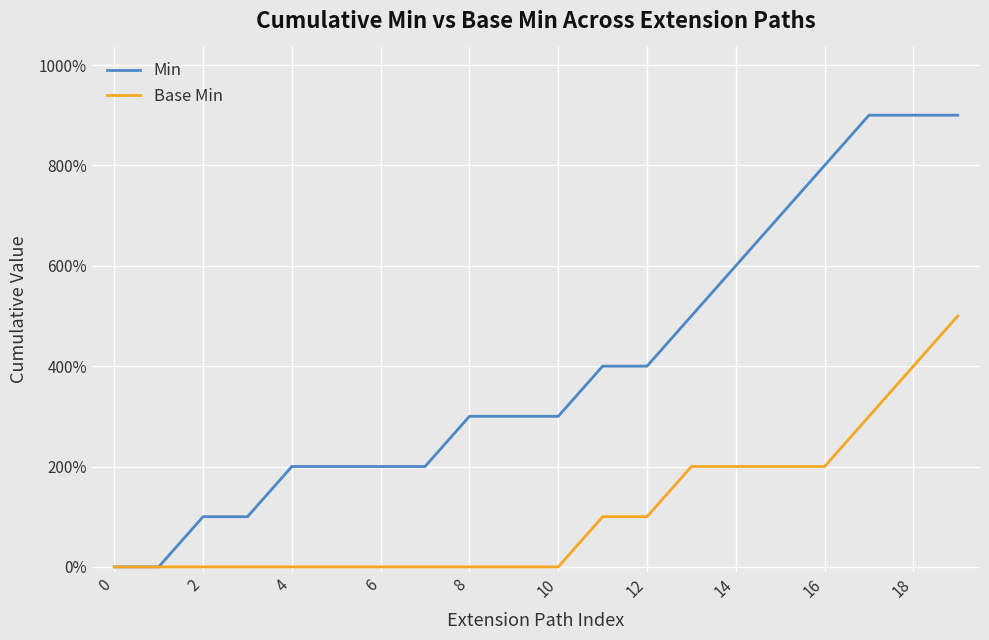

At which category is the sum across all series the highest?

19